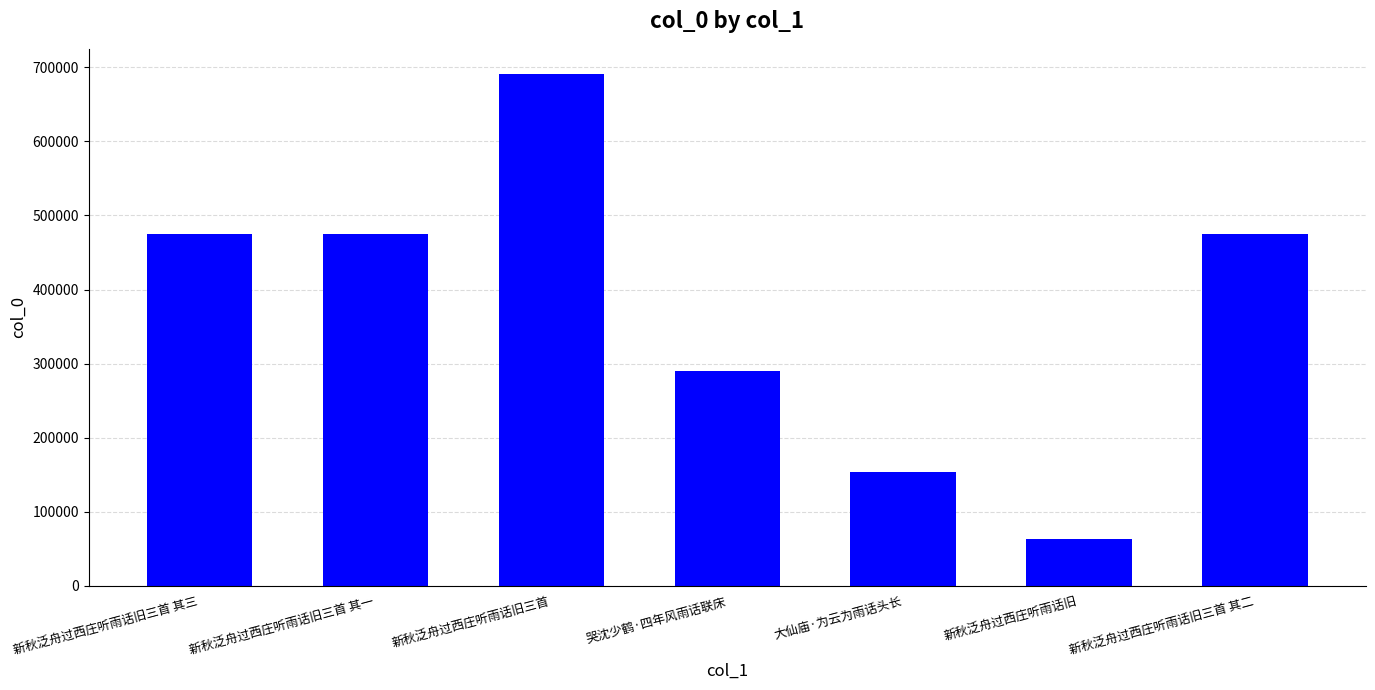

What is the value of the 3rd bar from the left?

690335